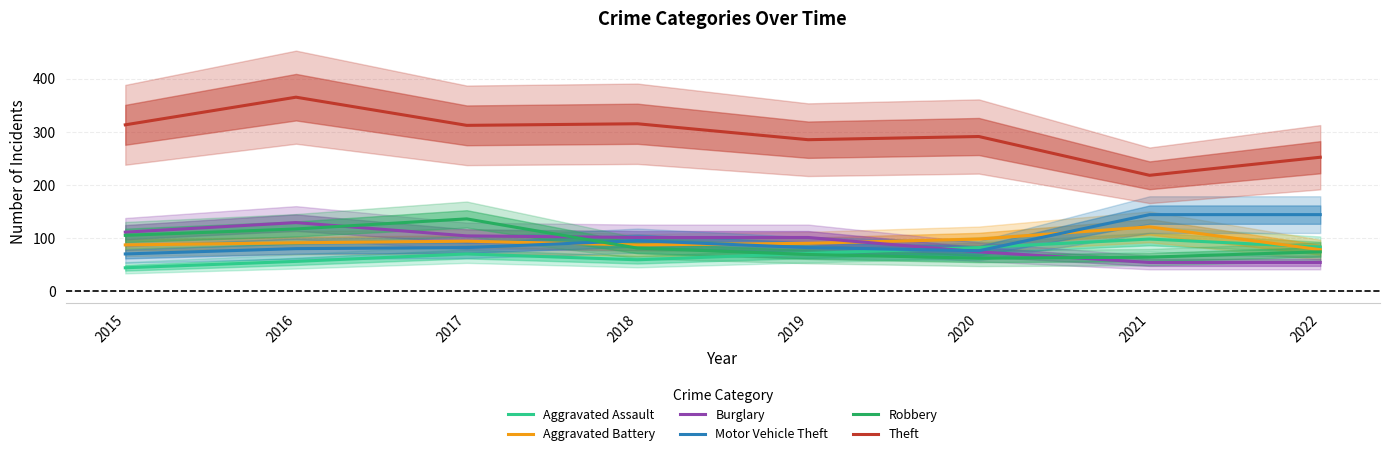

How many values in the Aggravated Assault series exceed 71?

3